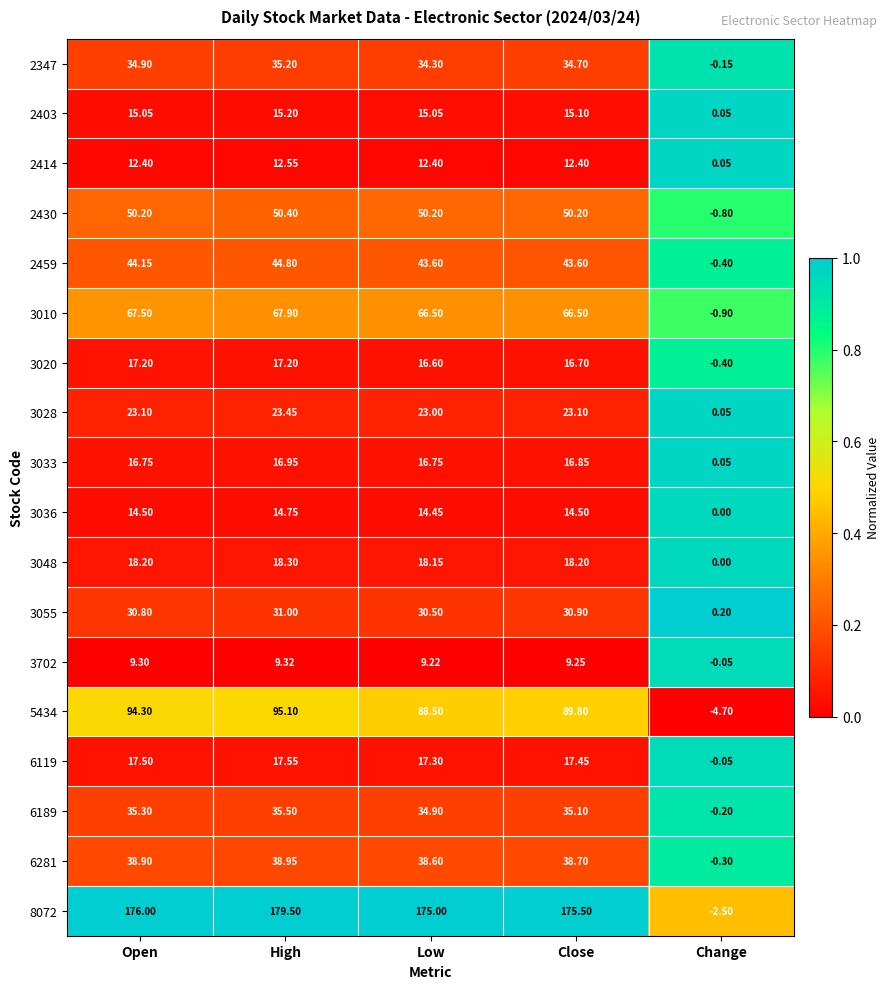

Which series has the largest range (max minus min)?

8072